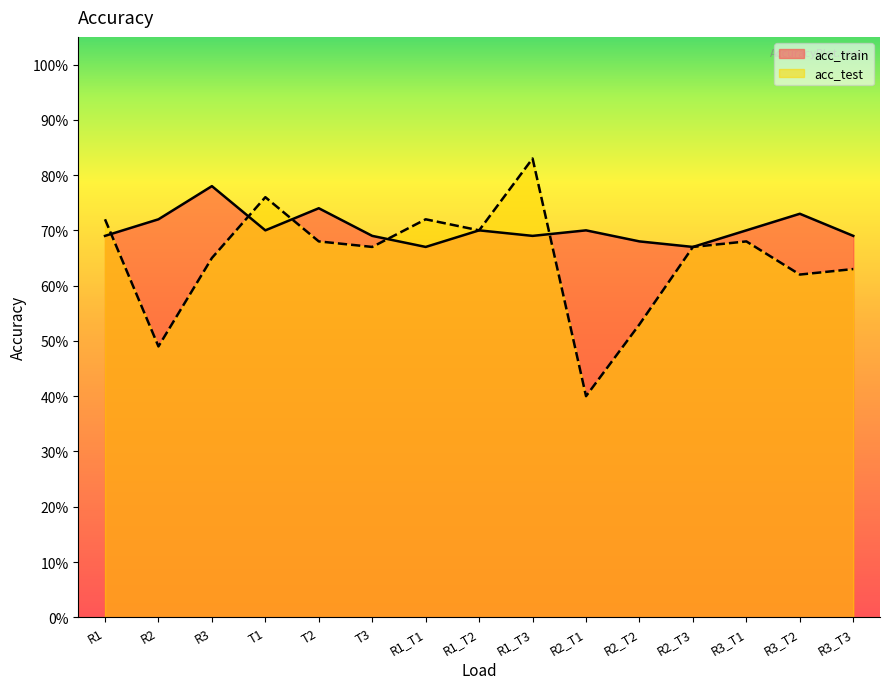

The value of acc_train at R3 is 1.1. True or false?

False